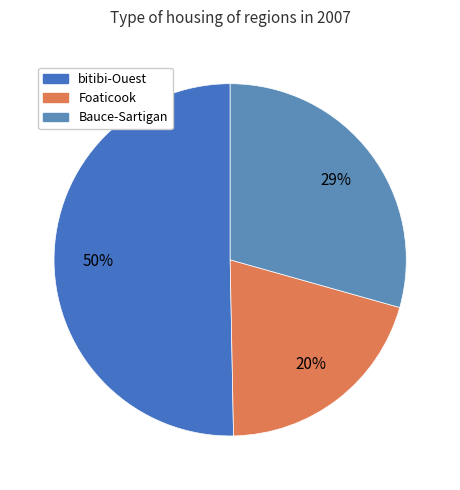

What is the largest slice in the pie chart?

bitibi-Ouest